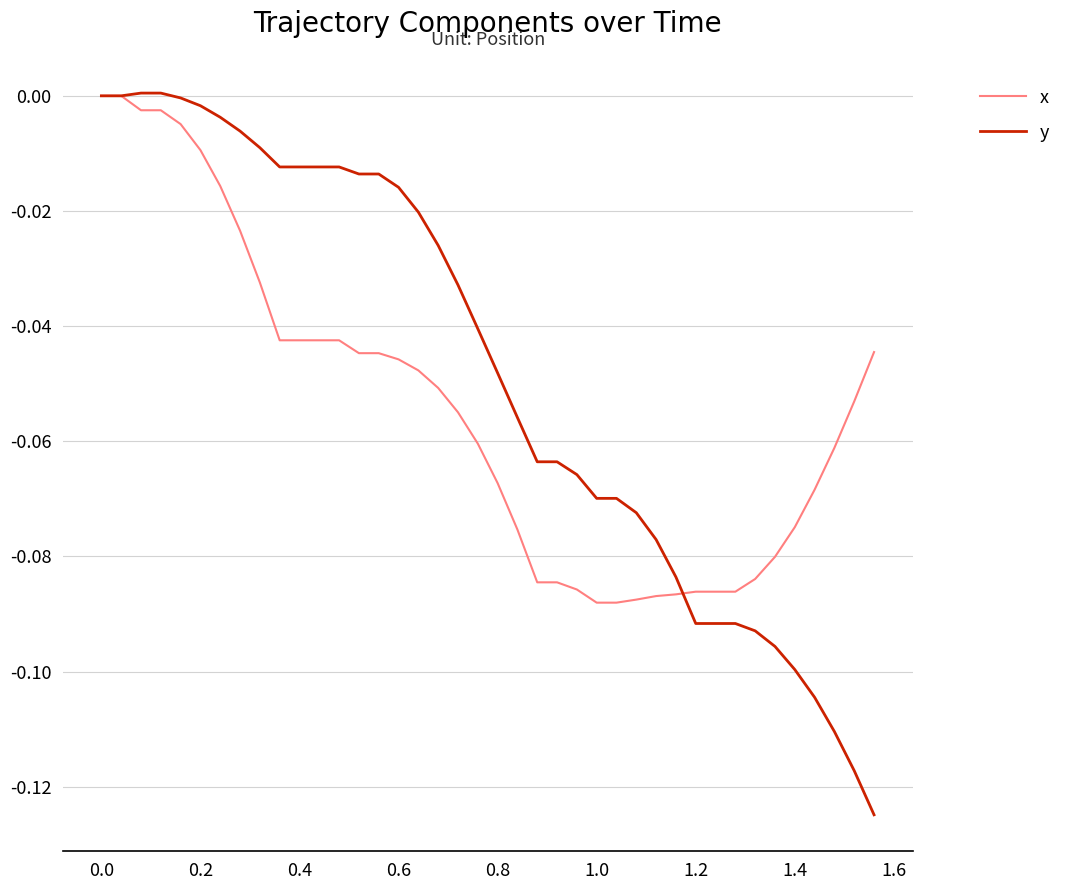

List the series in order of their overall mean, highest first.

y, x